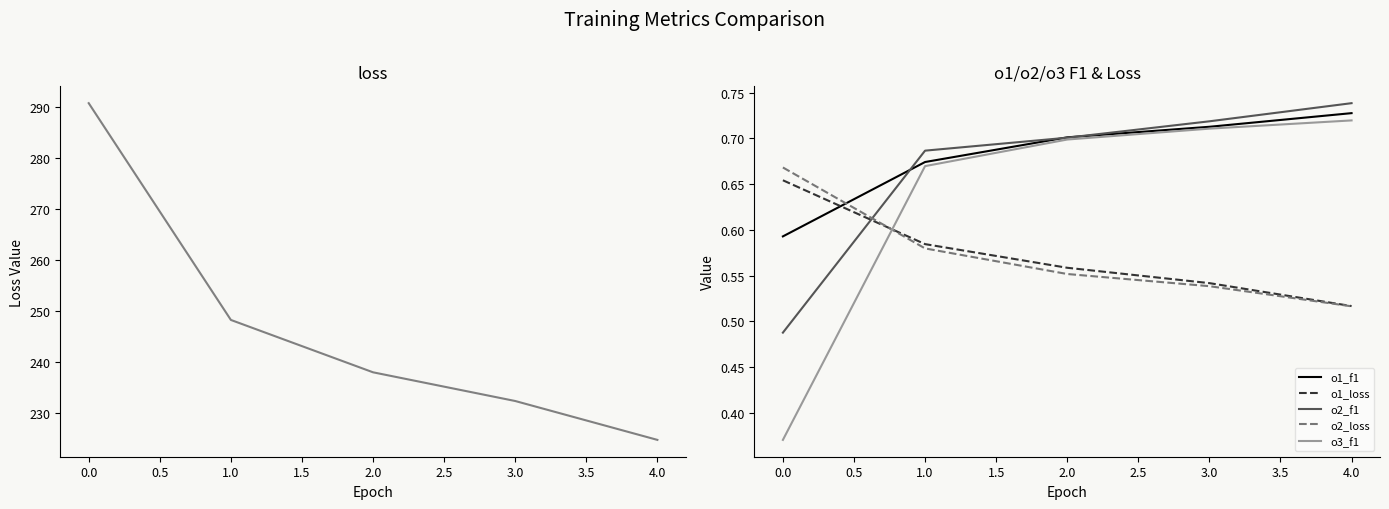

Is the value of o2_f1 at 3.0 greater than the value of o1_f1 at 1.0?

Yes